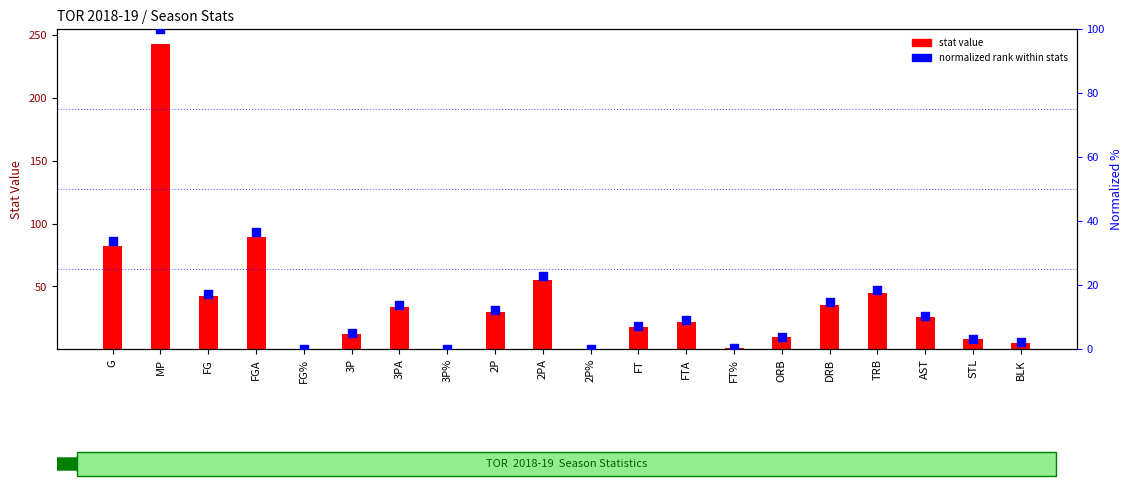

At which category is the sum across all series the highest?

MP